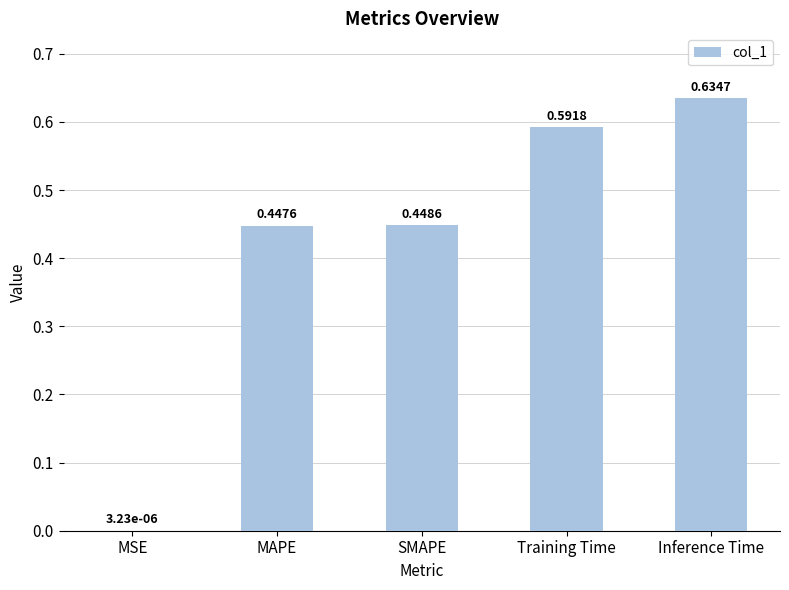

Which category has the highest value across all series?

Inference Time